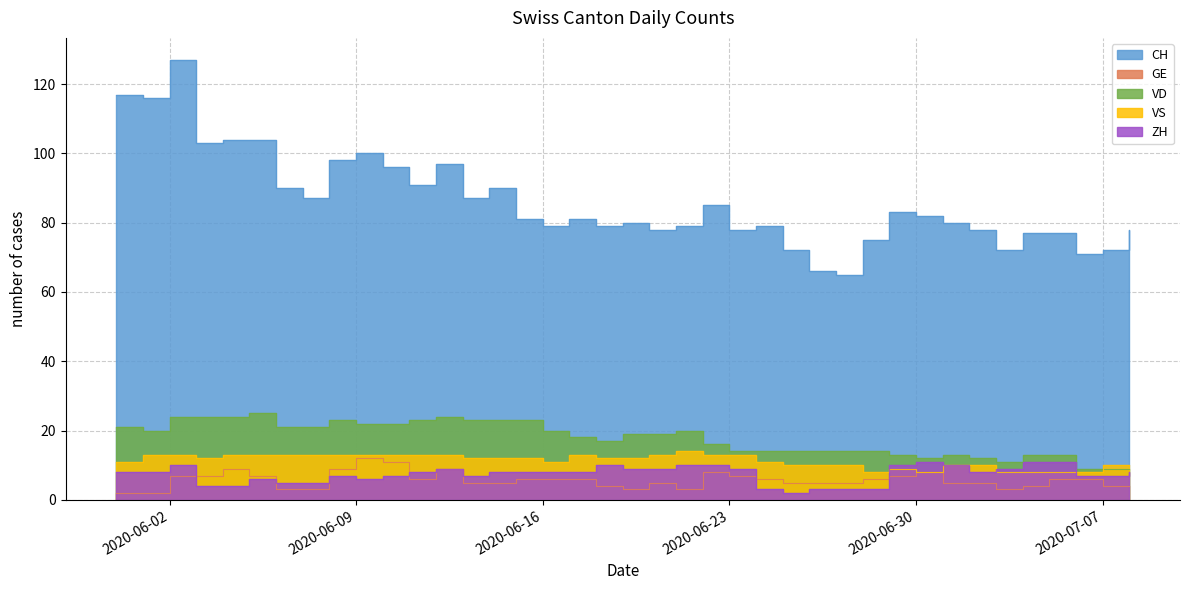

Reading left to right, transcribe all the data shown in this chart.

CH: 2020-05-31=117	2020-06-01=116	2020-06-02=127	2020-06-03=103	2020-06-04=104	2020-06-05=104	2020-06-06=90	2020-06-07=87	2020-06-08=98	2020-06-09=100	2020-06-10=96	2020-06-11=91	2020-06-12=97	2020-06-13=87	2020-06-14=90	2020-06-15=81	2020-06-16=79	2020-06-17=81	2020-06-18=79	2020-06-19=80	2020-06-20=78	2020-06-21=79	2020-06-22=85	2020-06-23=78	2020-06-24=79	2020-06-25=72	2020-06-26=66	2020-06-27=65	2020-06-28=75	2020-06-29=83	2020-06-30=82	2020-07-01=80	2020-07-02=78	2020-07-03=72	2020-07-04=77	2020-07-05=77	2020-07-06=71	2020-07-07=72	2020-07-08=78
GE: 2020-05-31=2	2020-06-01=2	2020-06-02=7	2020-06-03=7	2020-06-04=9	2020-06-05=7	2020-06-06=3	2020-06-07=3	2020-06-08=9	2020-06-09=12	2020-06-10=11	2020-06-11=6	2020-06-12=9	2020-06-13=5	2020-06-14=5	2020-06-15=6	2020-06-16=6	2020-06-17=6	2020-06-18=4	2020-06-19=3	2020-06-20=5	2020-06-21=3	2020-06-22=8	2020-06-23=7	2020-06-24=6	2020-06-25=5	2020-06-26=5	2020-06-27=5	2020-06-28=6	2020-06-29=7	2020-06-30=8	2020-07-01=5	2020-07-02=5	2020-07-03=3	2020-07-04=4	2020-07-05=6	2020-07-06=6	2020-07-07=4	2020-07-08=4
VD: 2020-05-31=21	2020-06-01=20	2020-06-02=24	2020-06-03=24	2020-06-04=24	2020-06-05=25	2020-06-06=21	2020-06-07=21	2020-06-08=23	2020-06-09=22	2020-06-10=22	2020-06-11=23	2020-06-12=24	2020-06-13=23	2020-06-14=23	2020-06-15=23	2020-06-16=20	2020-06-17=18	2020-06-18=17	2020-06-19=19	2020-06-20=19	2020-06-21=20	2020-06-22=16	2020-06-23=14	2020-06-24=14	2020-06-25=14	2020-06-26=14	2020-06-27=14	2020-06-28=14	2020-06-29=13	2020-06-30=12	2020-07-01=13	2020-07-02=12	2020-07-03=11	2020-07-04=13	2020-07-05=13	2020-07-06=9	2020-07-07=9	2020-07-08=9
VS: 2020-05-31=11	2020-06-01=13	2020-06-02=13	2020-06-03=12	2020-06-04=13	2020-06-05=13	2020-06-06=13	2020-06-07=13	2020-06-08=13	2020-06-09=13	2020-06-10=13	2020-06-11=13	2020-06-12=13	2020-06-13=12	2020-06-14=12	2020-06-15=12	2020-06-16=11	2020-06-17=13	2020-06-18=12	2020-06-19=12	2020-06-20=13	2020-06-21=14	2020-06-22=13	2020-06-23=13	2020-06-24=11	2020-06-25=10	2020-06-26=10	2020-06-27=10	2020-06-28=8	2020-06-29=9	2020-06-30=8	2020-07-01=10	2020-07-02=10	2020-07-03=8	2020-07-04=8	2020-07-05=8	2020-07-06=8	2020-07-07=10	2020-07-08=10
ZH: 2020-05-31=8	2020-06-01=8	2020-06-02=10	2020-06-03=4	2020-06-04=4	2020-06-05=6	2020-06-06=5	2020-06-07=5	2020-06-08=7	2020-06-09=6	2020-06-10=7	2020-06-11=8	2020-06-12=9	2020-06-13=7	2020-06-14=8	2020-06-15=8	2020-06-16=8	2020-06-17=8	2020-06-18=10	2020-06-19=9	2020-06-20=9	2020-06-21=10	2020-06-22=10	2020-06-23=9	2020-06-24=3	2020-06-25=2	2020-06-26=3	2020-06-27=3	2020-06-28=3	2020-06-29=10	2020-06-30=11	2020-07-01=10	2020-07-02=8	2020-07-03=9	2020-07-04=11	2020-07-05=11	2020-07-06=7	2020-07-07=7	2020-07-08=8